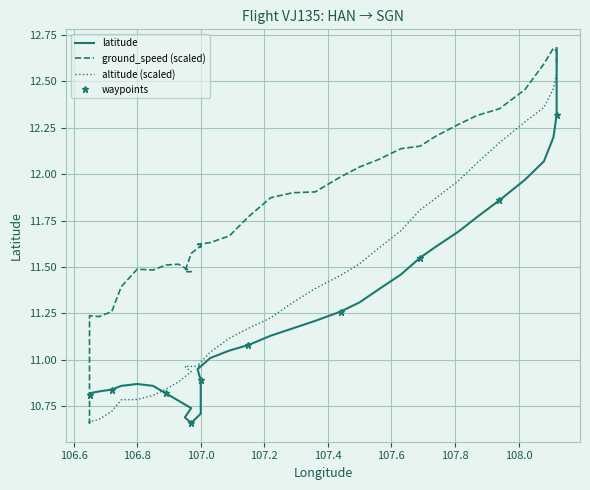

What is the sum of all altitude values?

456.2